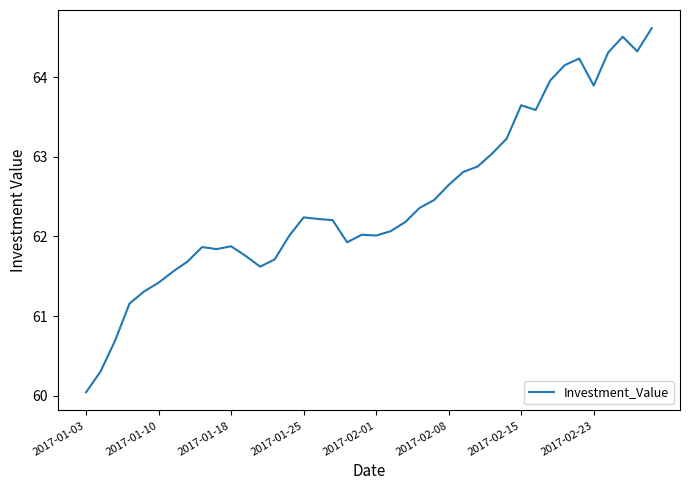

What is the difference between the maximum and minimum values?

4.6